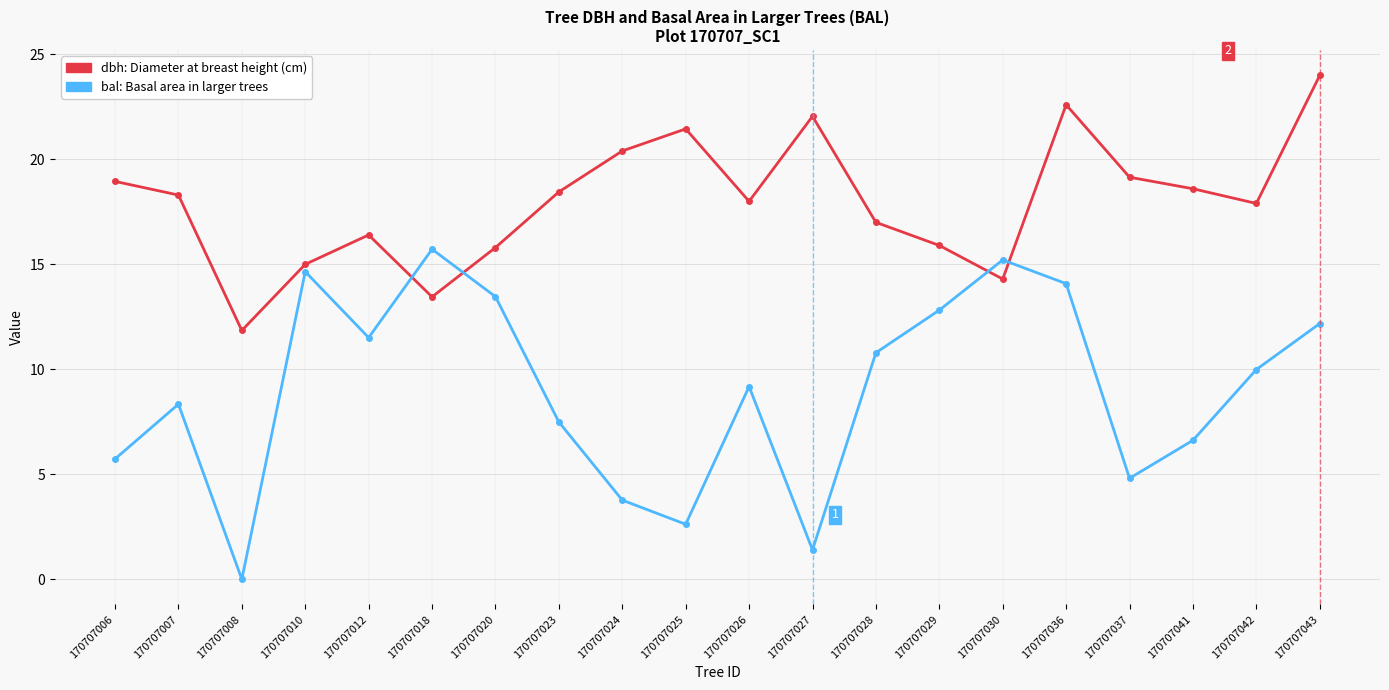

Which category has the lowest value across all series?

170707008